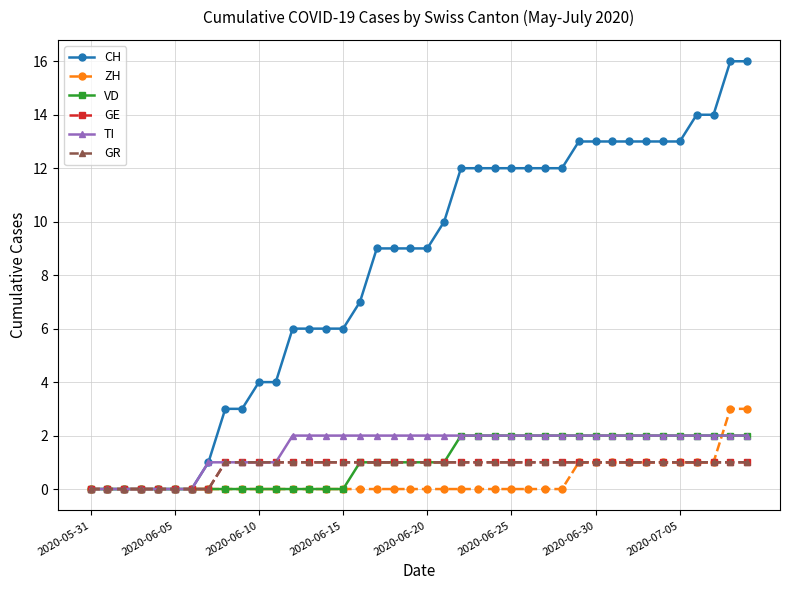

Is this an area chart (filled region under the line)?

No